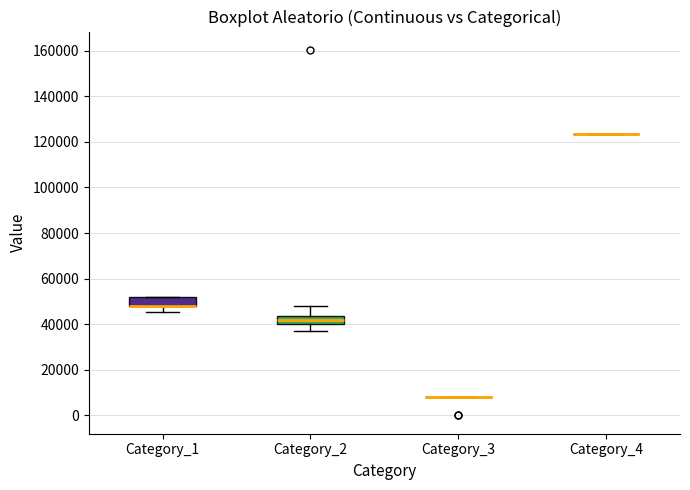

Where is the upper edge of the box for Category_1 on the y-axis? The values are not printed on the chart, so give them approximately, as read against the axis.

52000